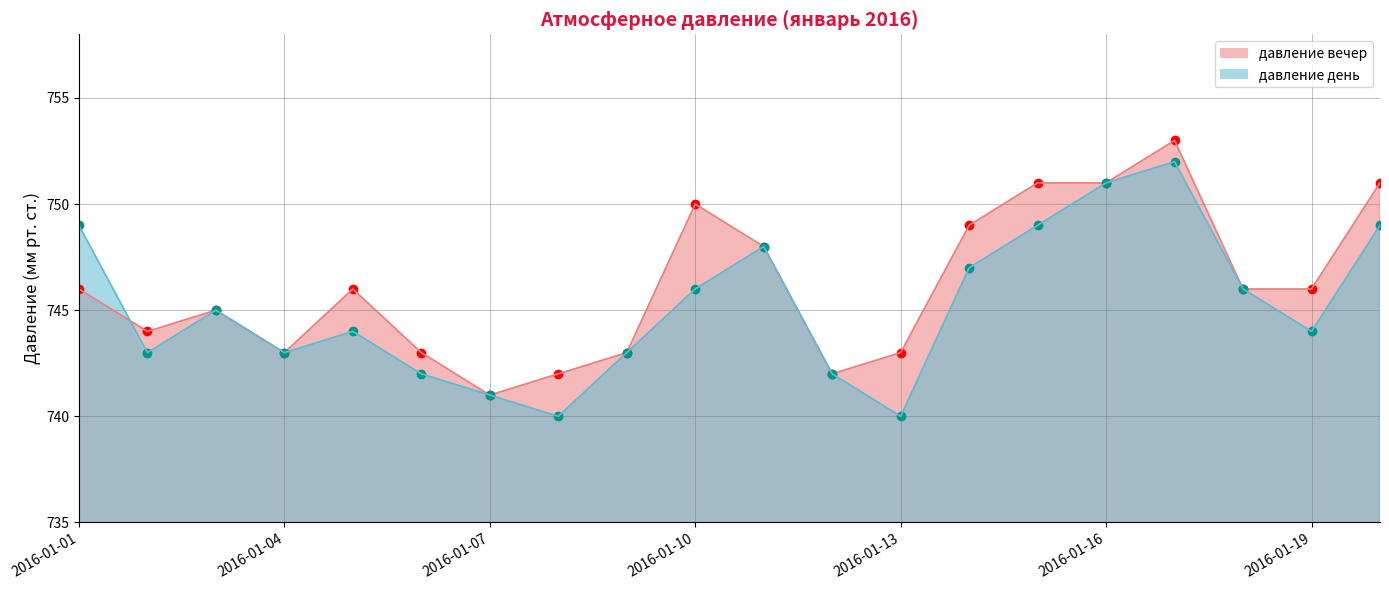

What are all the series names shown in the legend?

давление вечер, давление день